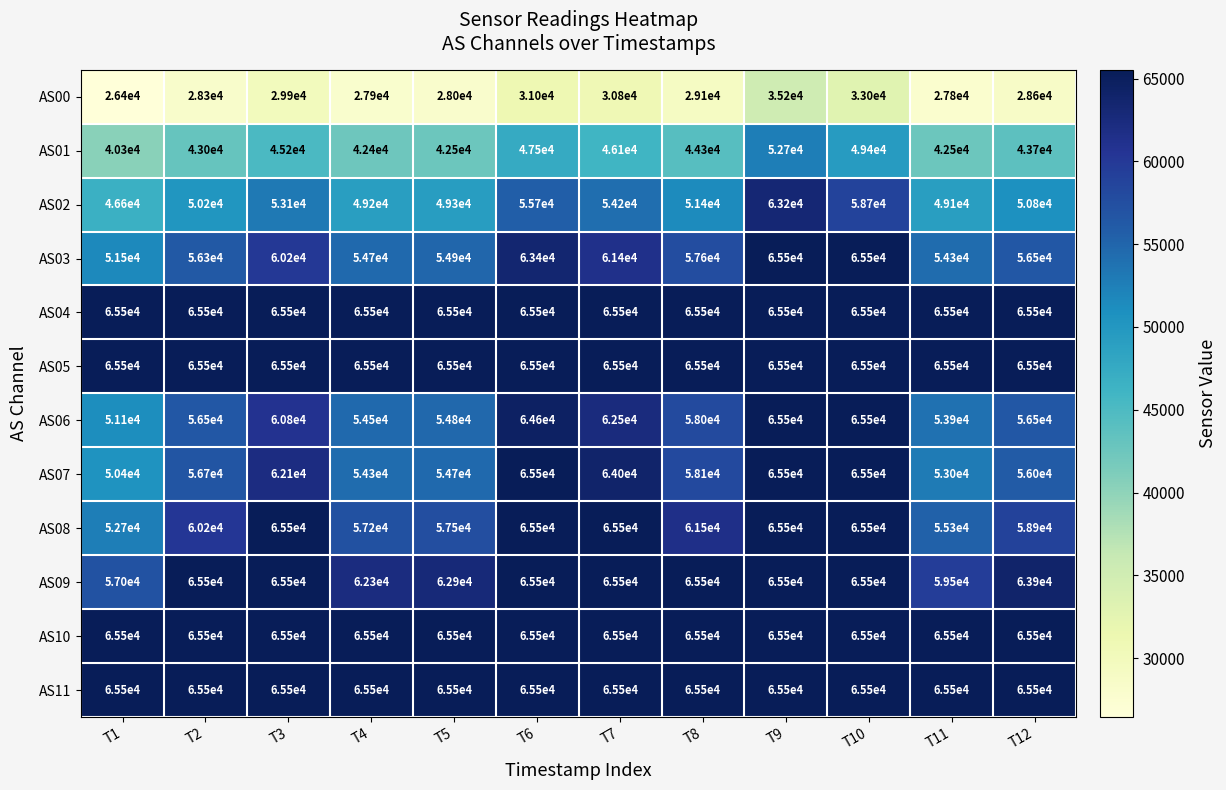

True or false: AS11 has a value of 65500 at T2.

True